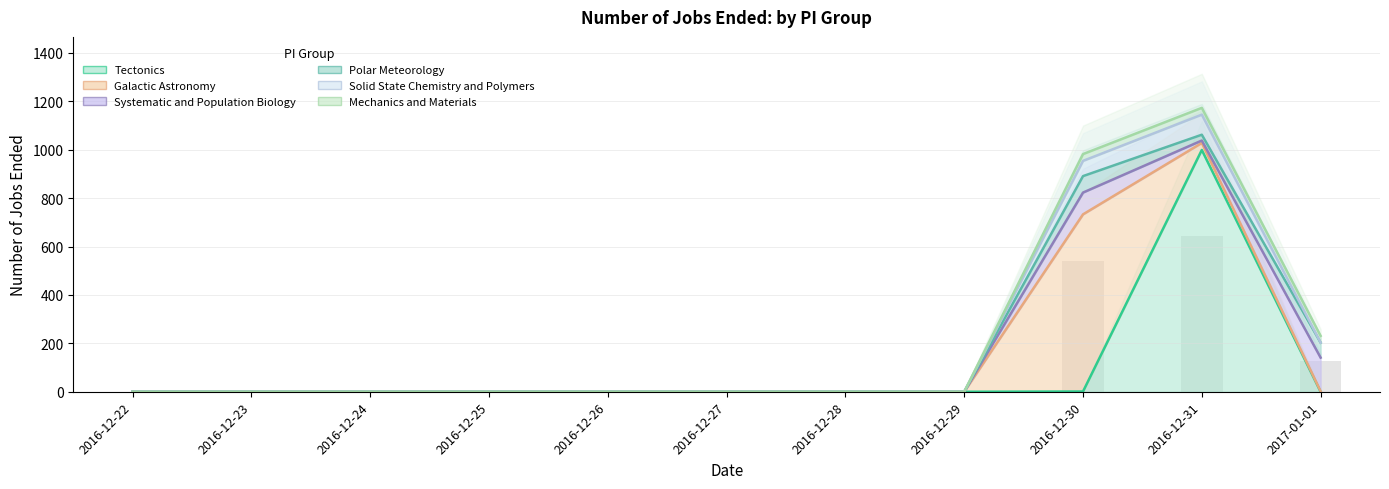

Are the bars horizontal?

No